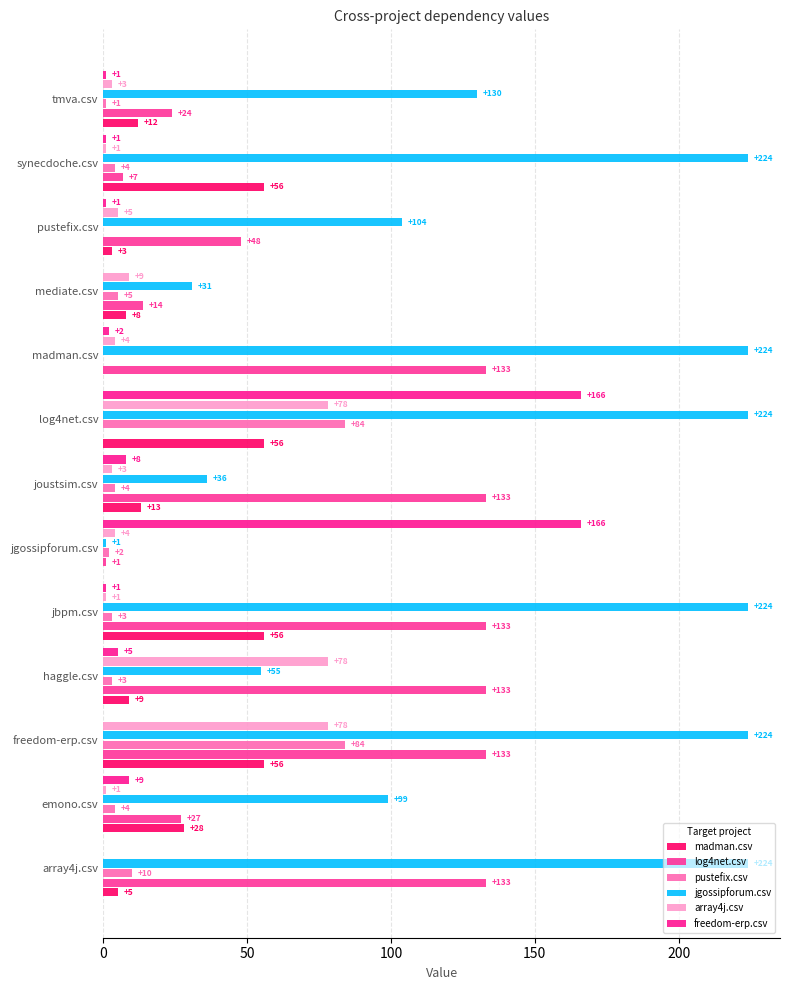

How many values in pustefix.csv are above zero?

11